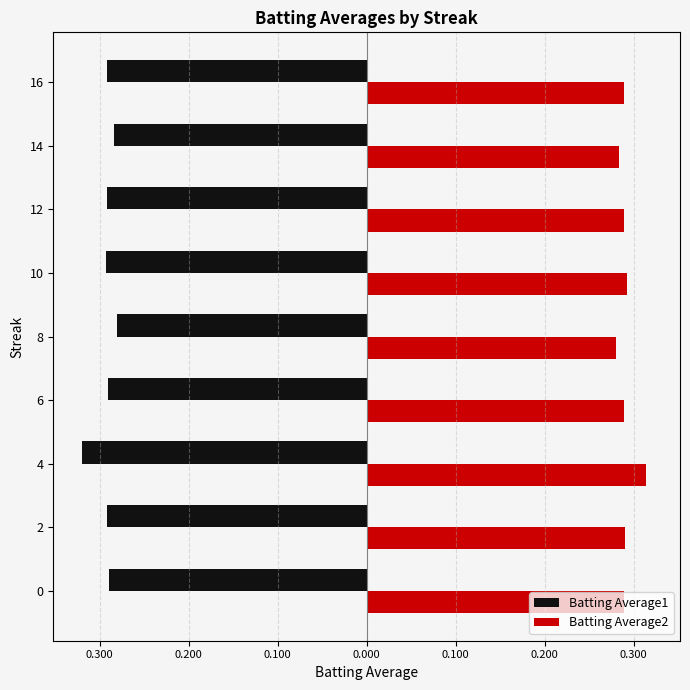

What is the label of the 2nd bar from the right?

0.300